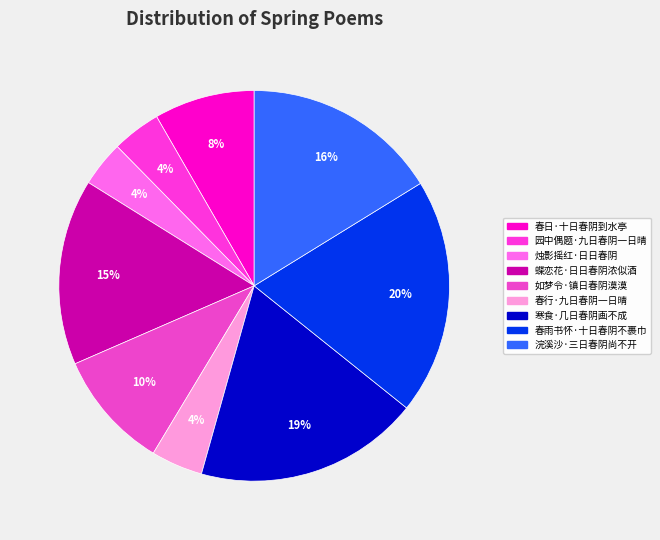

To the nearest percent, what percentage of the pie is 蝶恋花·日日春阴浓似酒?

15%